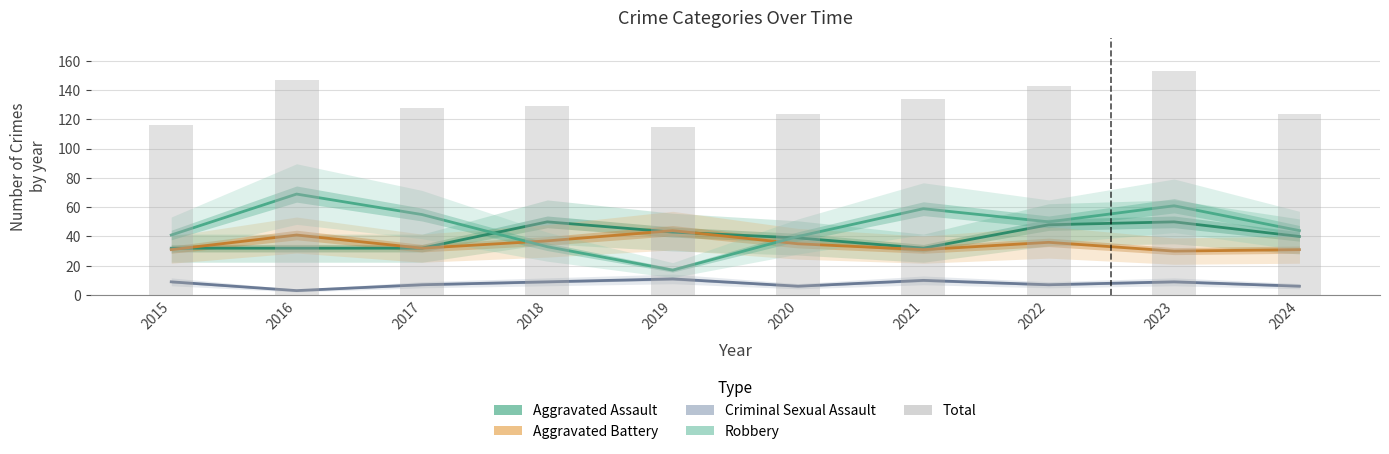

Read the Robbery value at 2019.

17